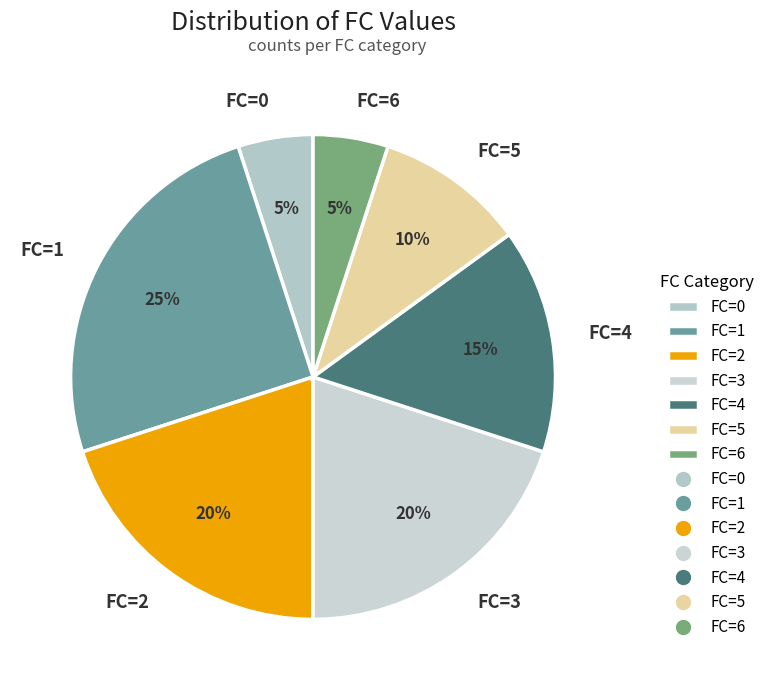

The FC=5 slice represents 10% of the pie. True or false?

True